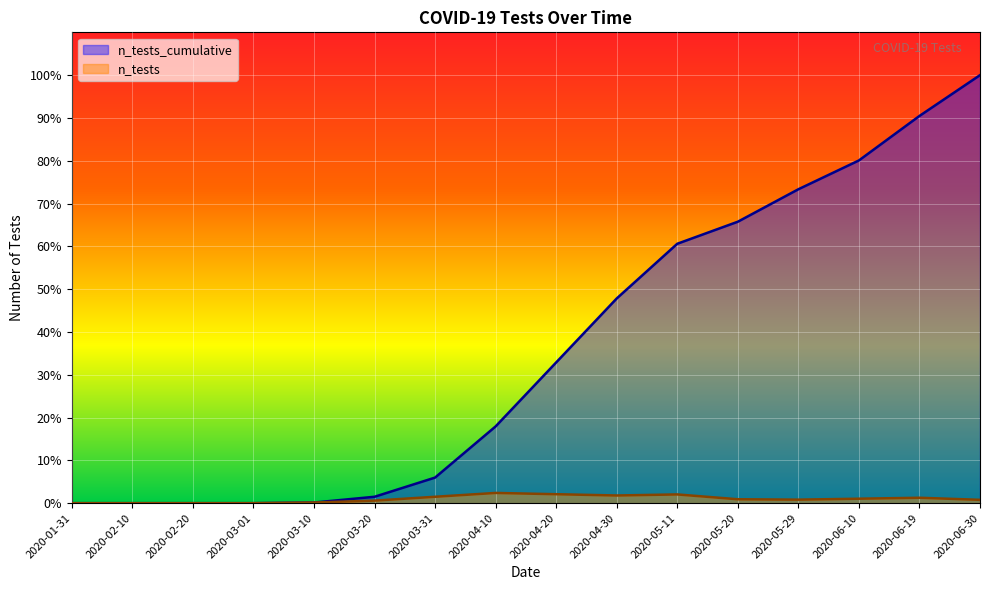

What is the difference between the maximum and minimum values in the n_tests series?

8000